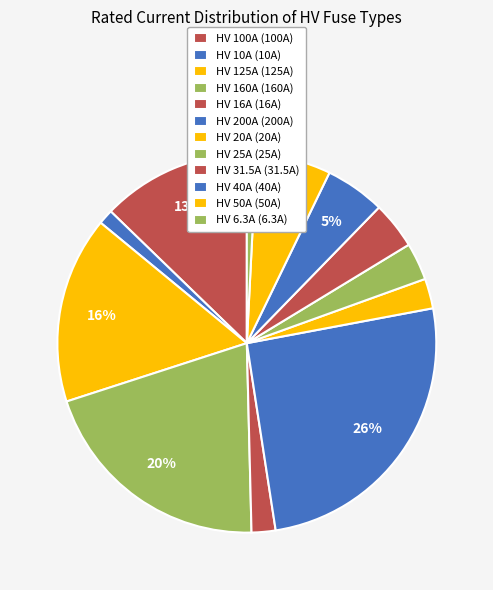

Which category has the biggest portion of the pie?

HV 200A